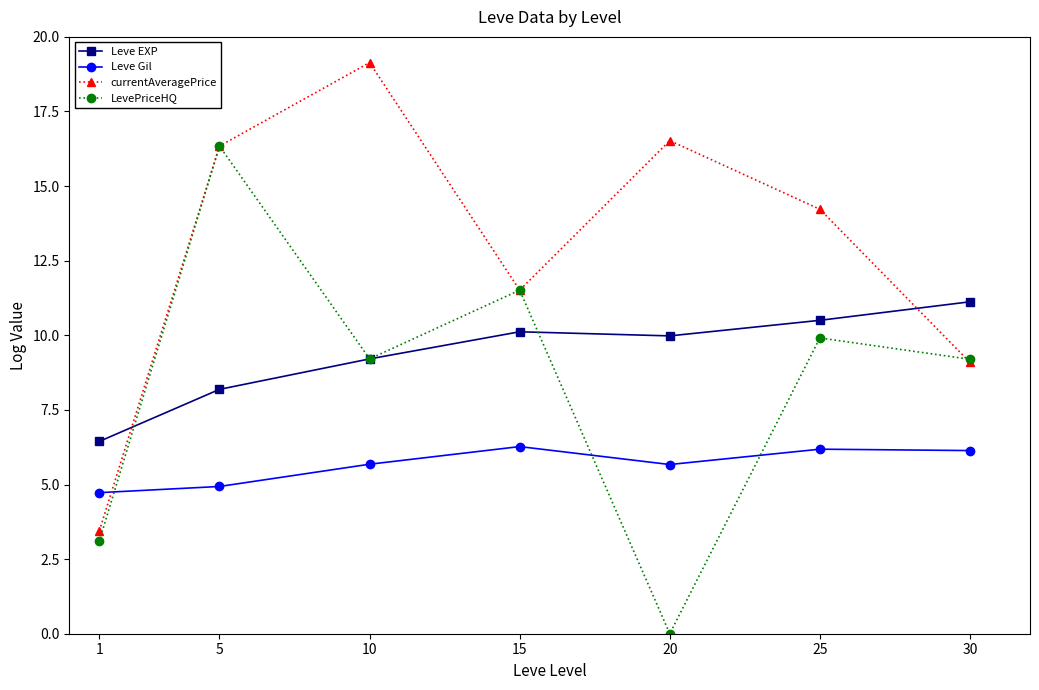

Is this an area chart (filled region under the line)?

No